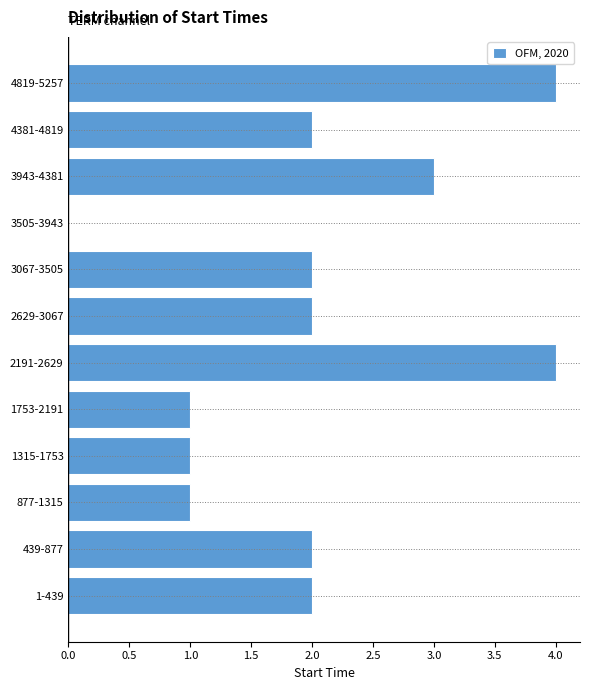

Reading bottom to top, extract all data points from this chart.

1-439=2	439-877=2	877-1315=1	1315-1753=1	1753-2191=1	2191-2629=4	2629-3067=2	3067-3505=2	3505-3943=0	3943-4381=3	4381-4819=2	4819-5257=4